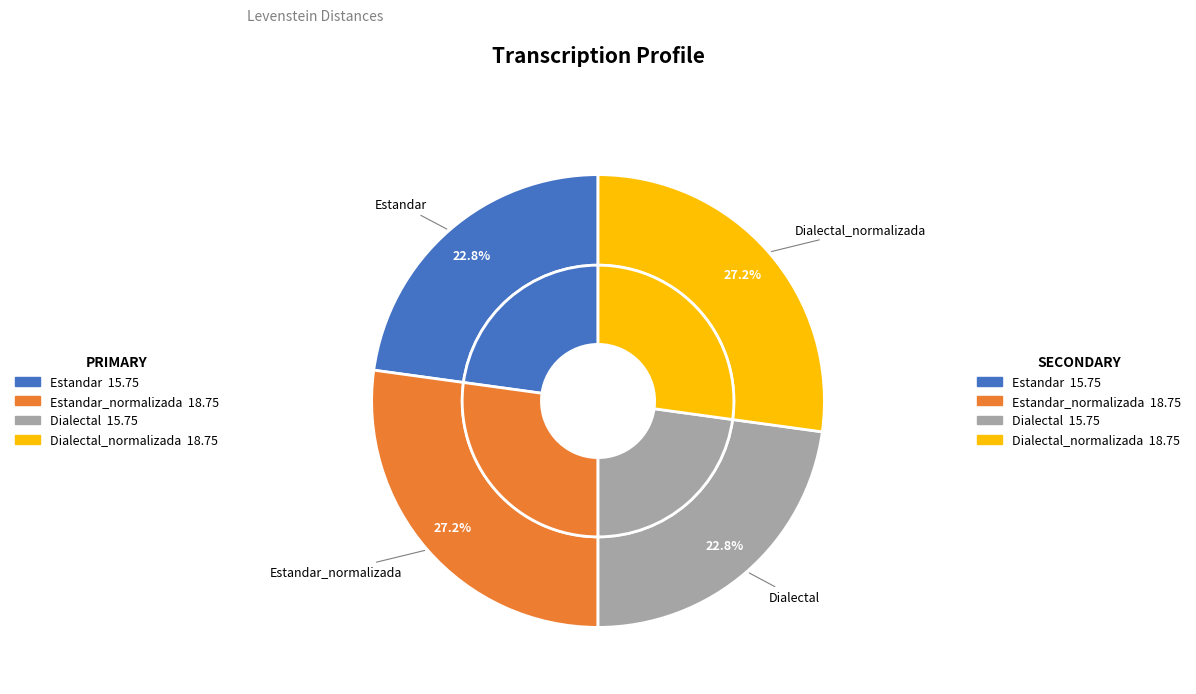

To the nearest percent, what is the difference between the Estandar and Dialectal_normalizada slice percentages?

4%